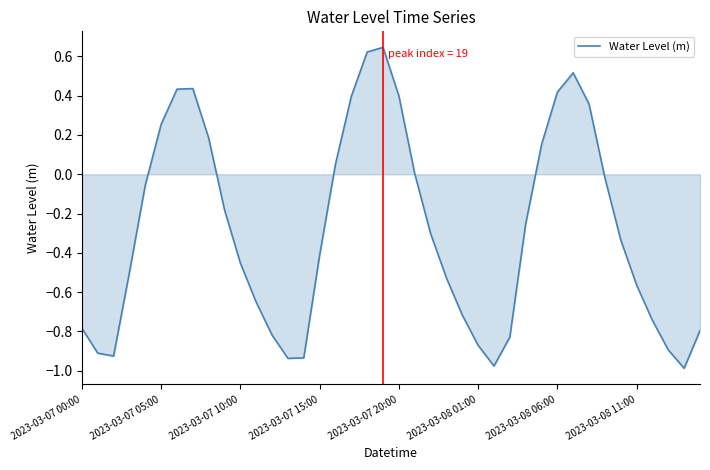

What is the difference between the maximum and minimum values?

1.6